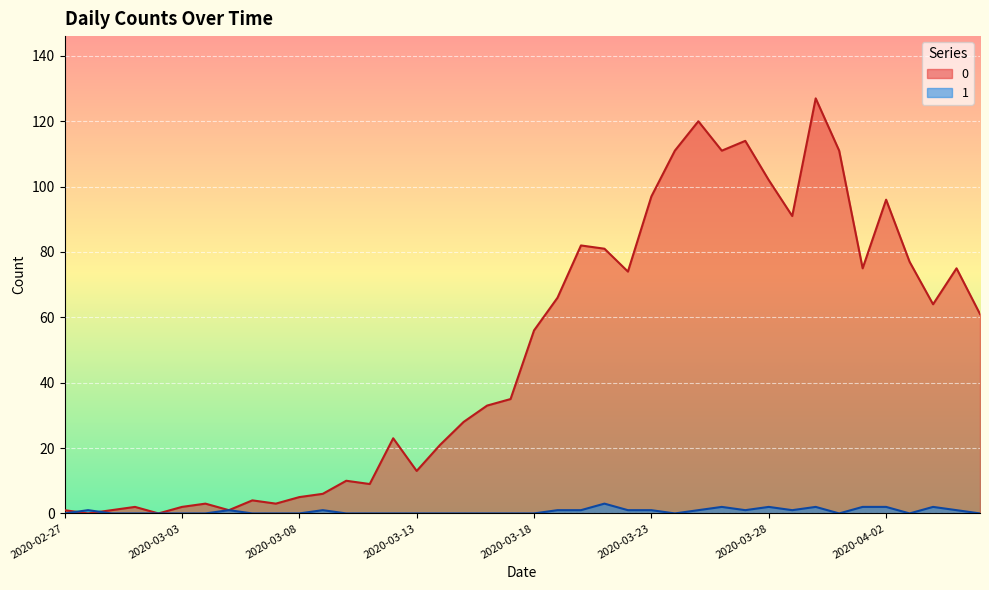

What are all the series names shown in the legend?

0, 1